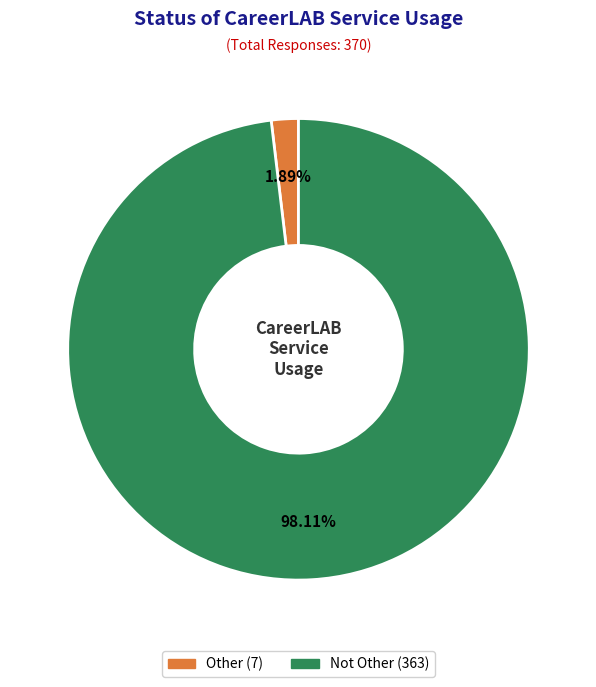

Approximately how many times larger is the value at Not Other compared to Other?

51.9